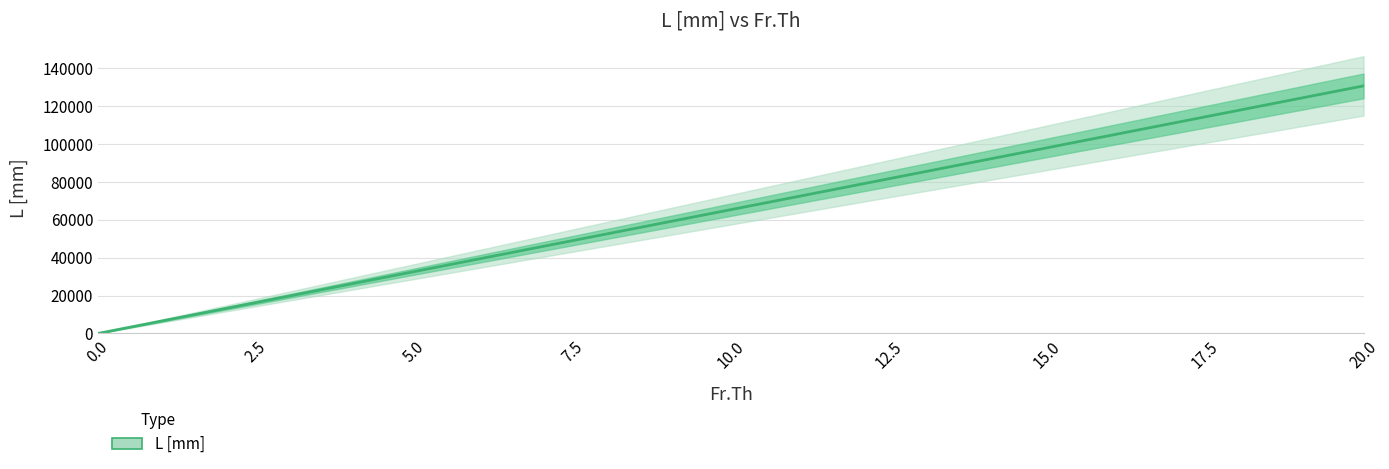

What is the sum of all values?

1370250